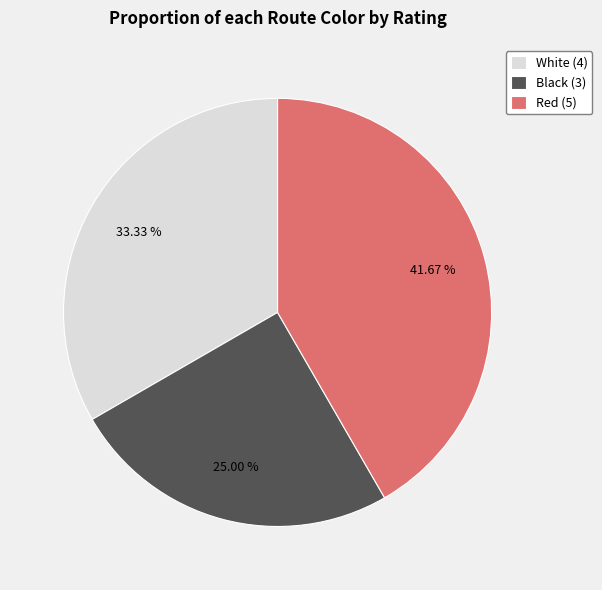

True or false: White accounts for 33% of the total.

True